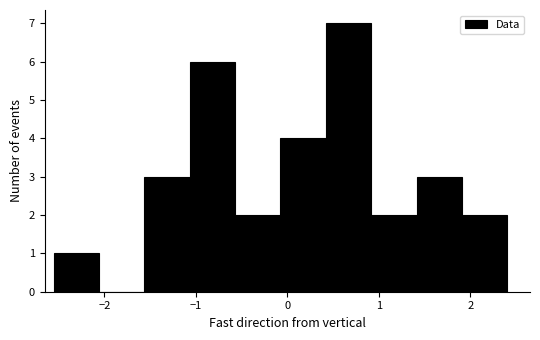

Reading left to right, list every bar in this chart as the range it spans on the x-axis followed by its height. Neither the bar edges nor the heights are printed on the chart, so give them approximately, as read against the axes.

-2.6 to -2.1: 1
-2.1 to -1.6: 0
-1.6 to -1.1: 3
-1.1 to -0.6: 6
-0.6 to -0.1: 2
-0.1 to 0.4: 4
0.4 to 0.9: 7
0.9 to 1.4: 2
1.4 to 1.9: 3
1.9 to 2.4: 2